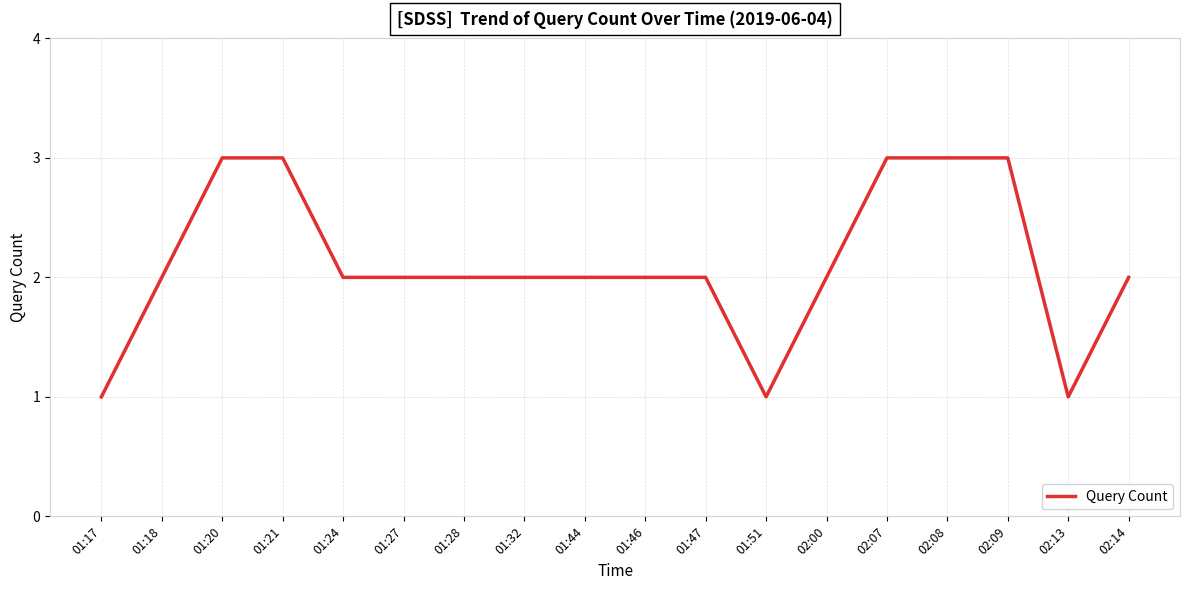

What is the greatest value displayed?

3